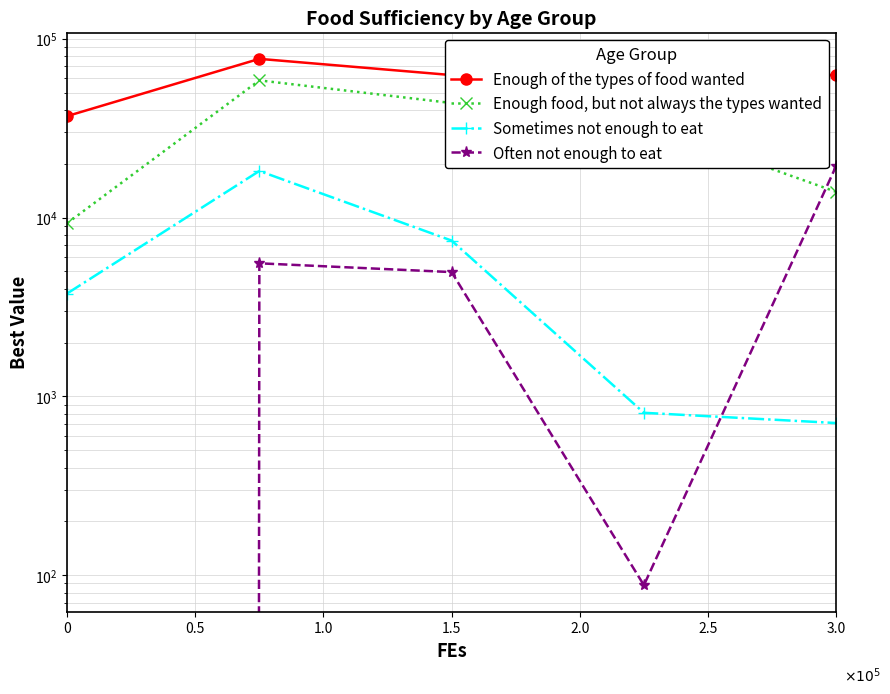

At which label is Enough food, but not always the types wanted closest to 33896?

1.5